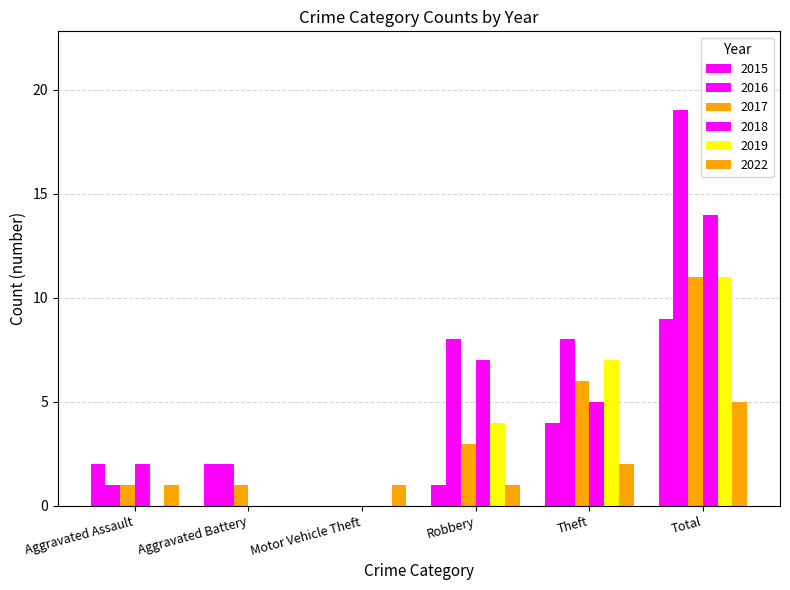

Between Aggravated Battery and Total, which series saw the biggest shift?

2016